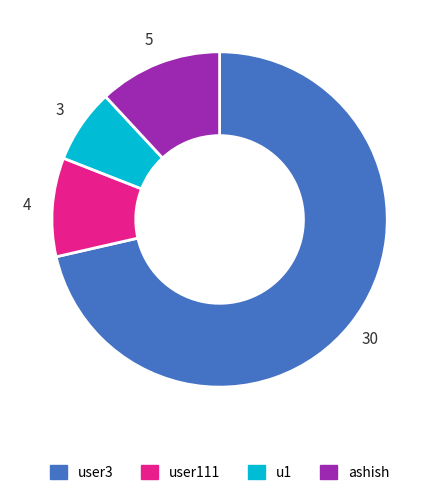

Does ashish represent more than half of the total?

No